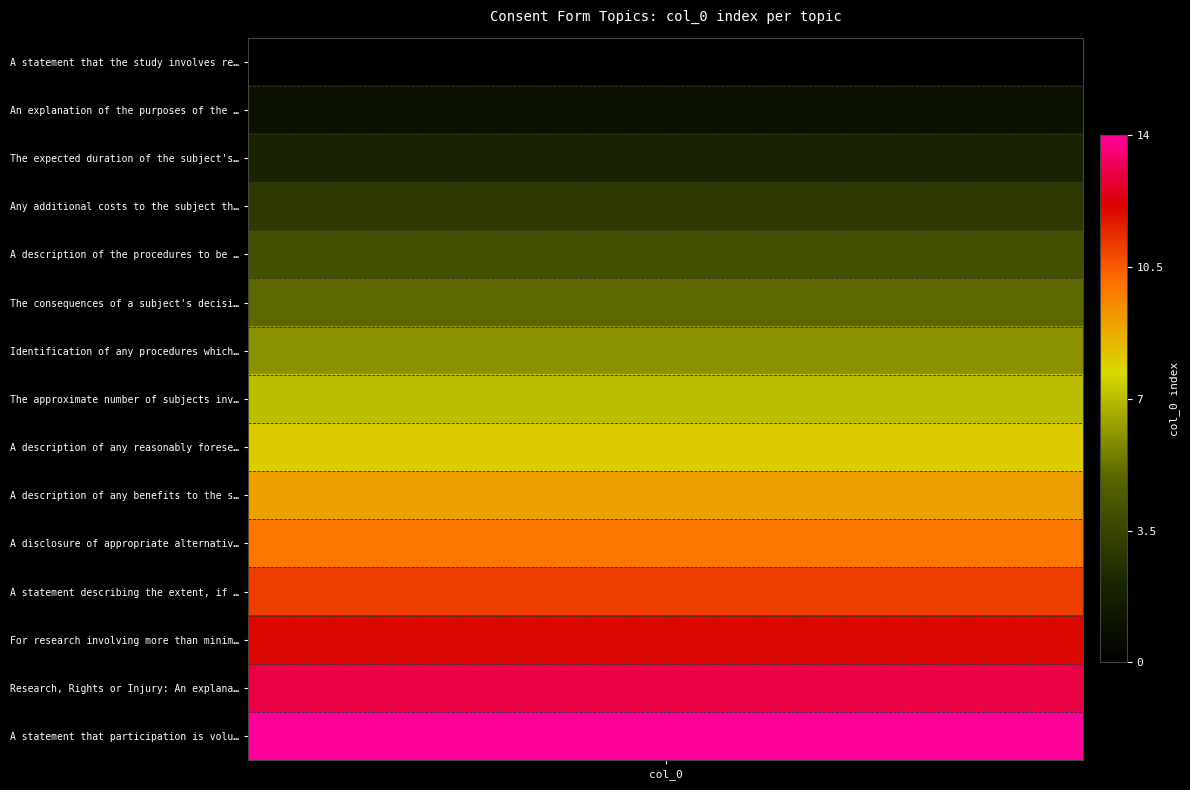

What is the average value?

7